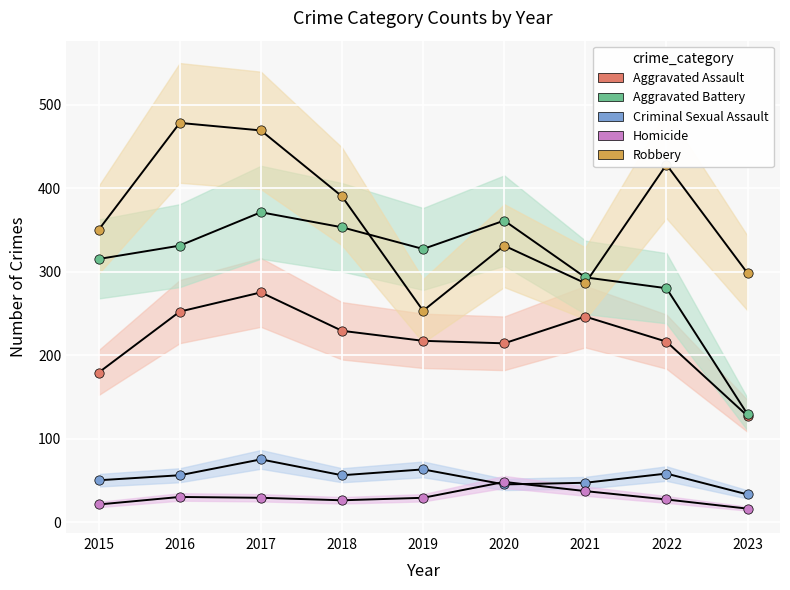

At how many categories does at least one series exceed 197?

9